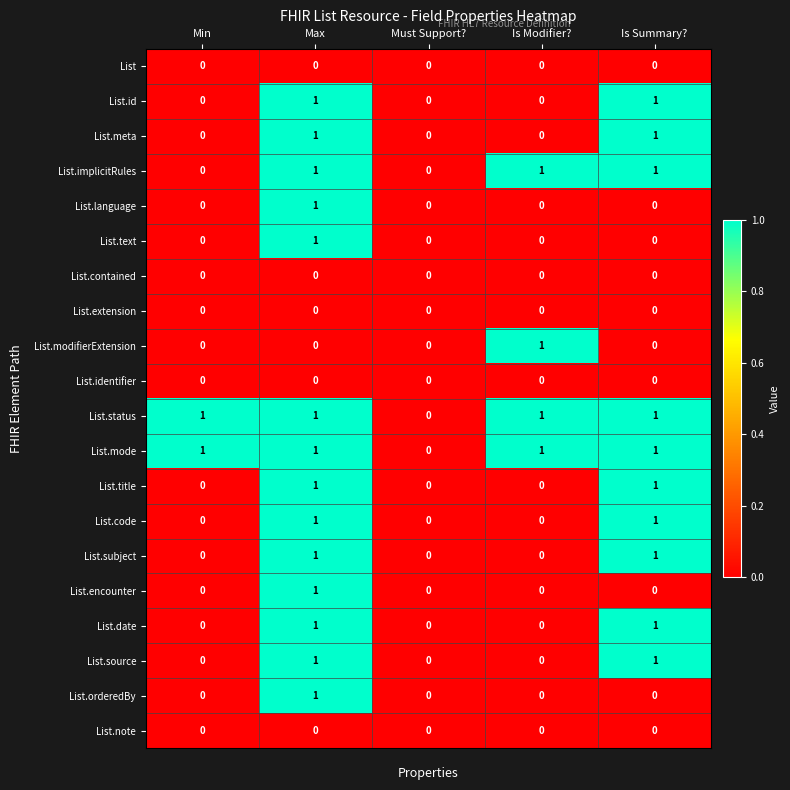

True or false: List.note has a value of 0 at Is Summary?.

True